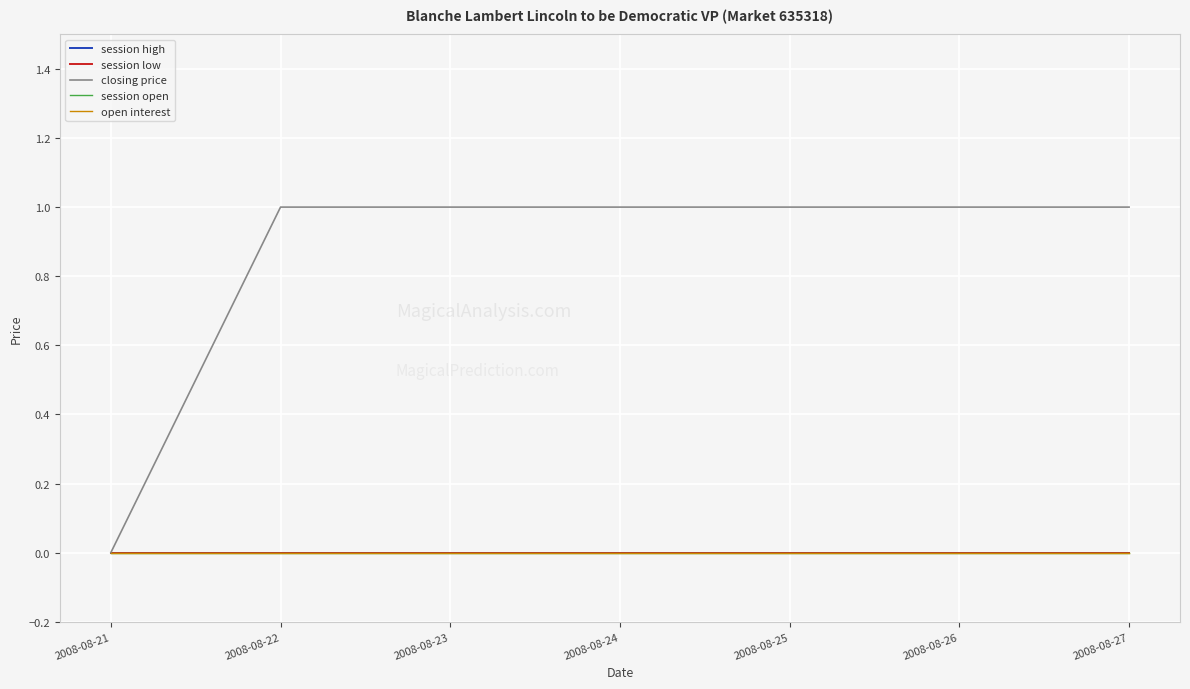

Does the chart display data point markers on the line(s)?

No